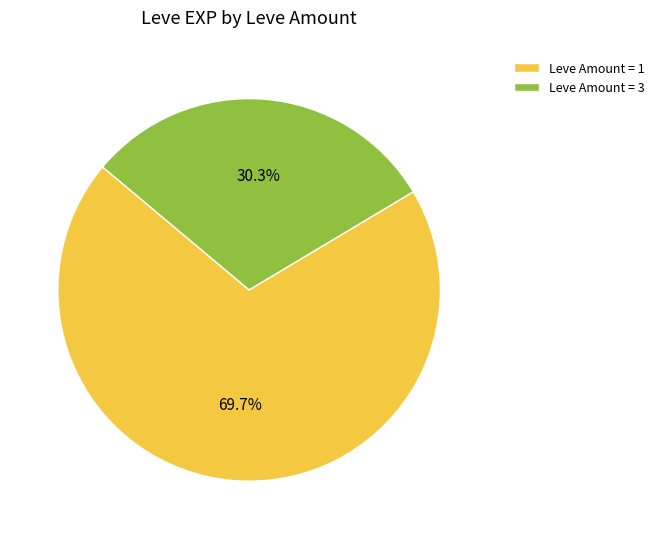

What percentage do Leve Amount = 1 and Leve Amount = 3 together represent?

100.0%